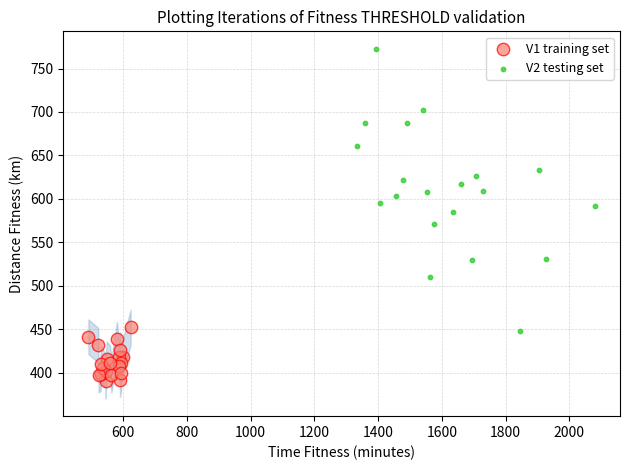

Which series has the largest Y range (max minus min)?

V2 testing set